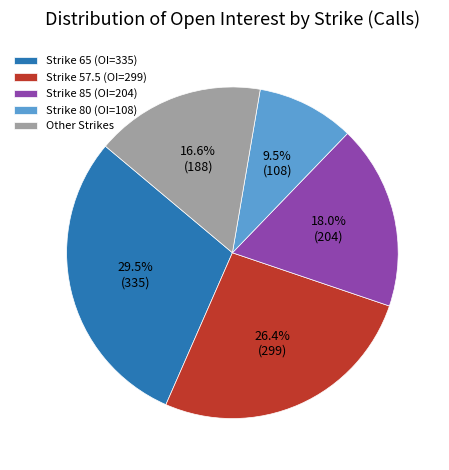

Rank the categories by value from lowest to highest.

Strike 80 (OI=108), Other Strikes, Strike 85 (OI=204), Strike 57.5 (OI=299), Strike 65 (OI=335)